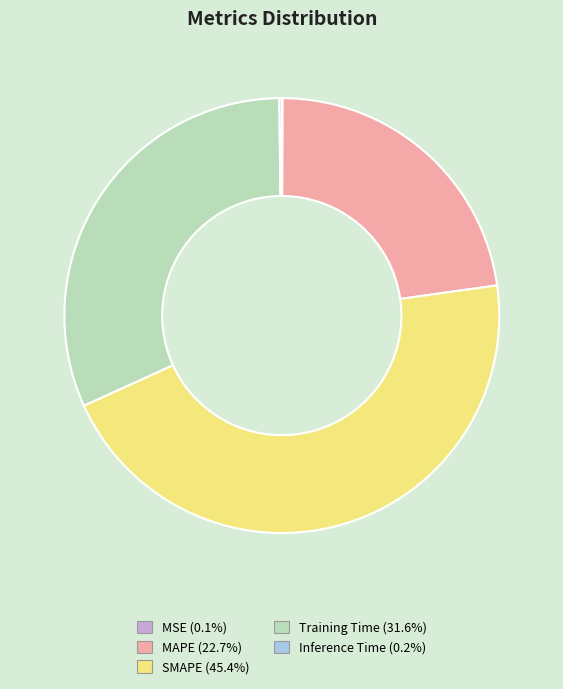

Which category has the biggest portion of the pie?

SMAPE